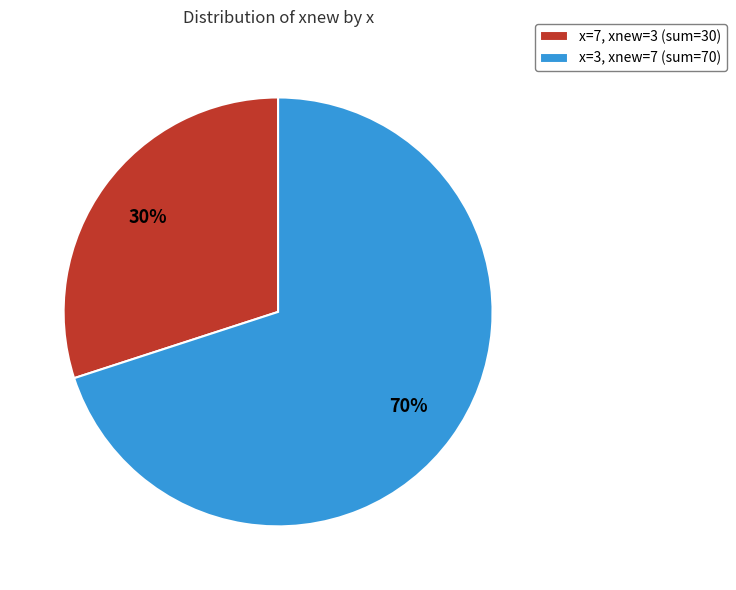

Does any single category account for the majority?

Yes